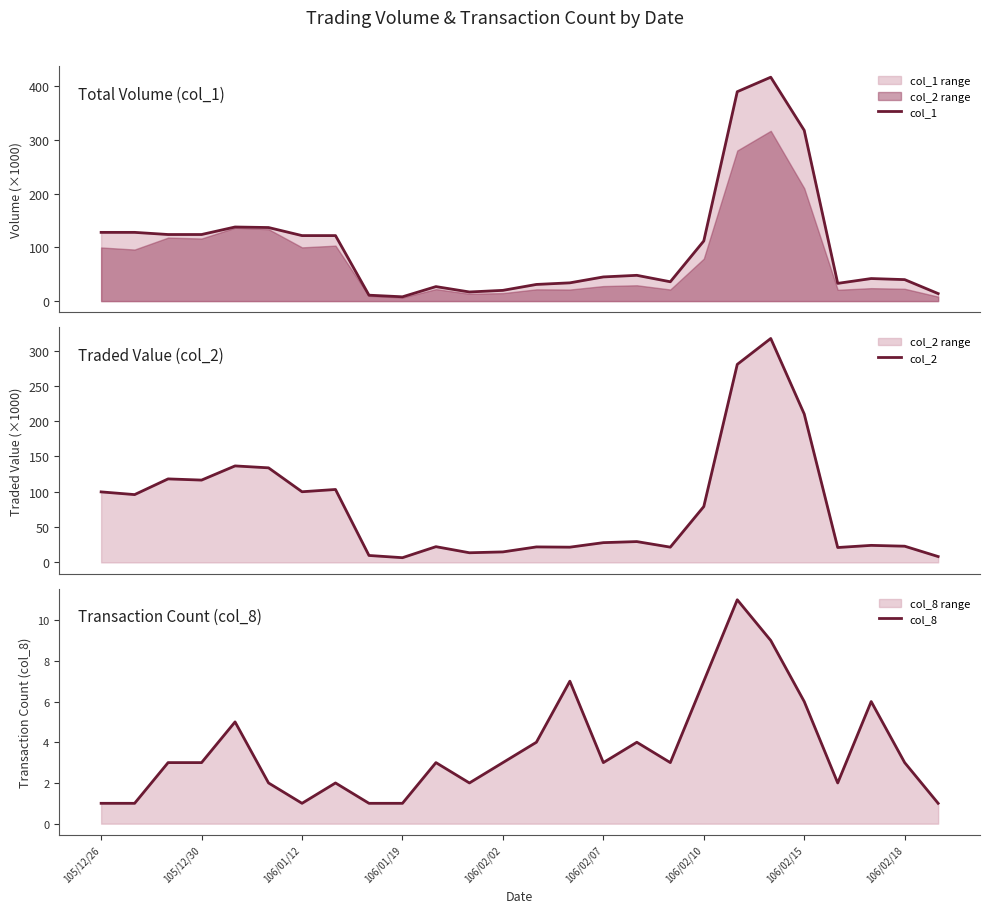

How many lines are shown in the chart?

3